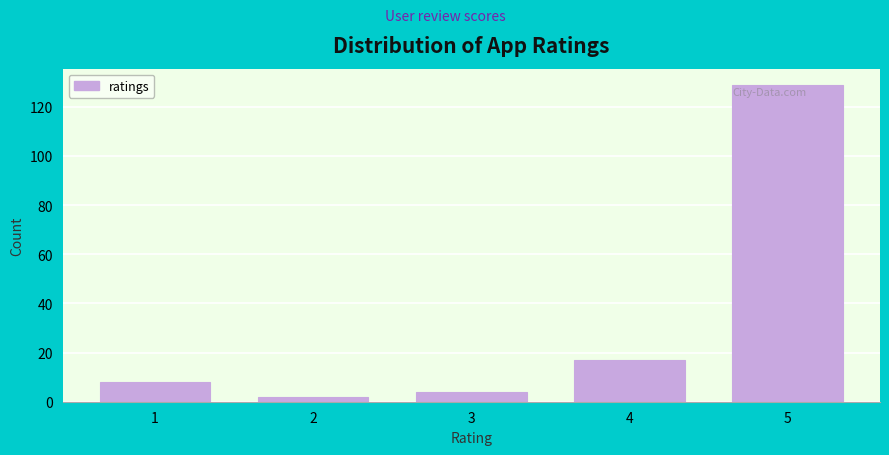

Reading left to right, extract all data points from this chart.

8	2	4	17	129